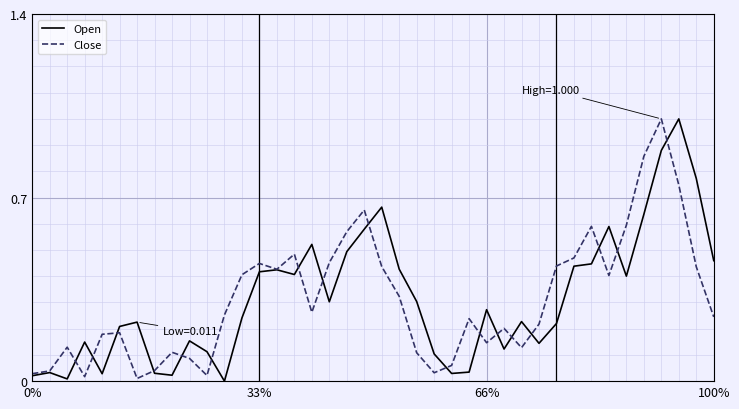

What is the difference between the maximum and minimum values in the Open series?

1.0